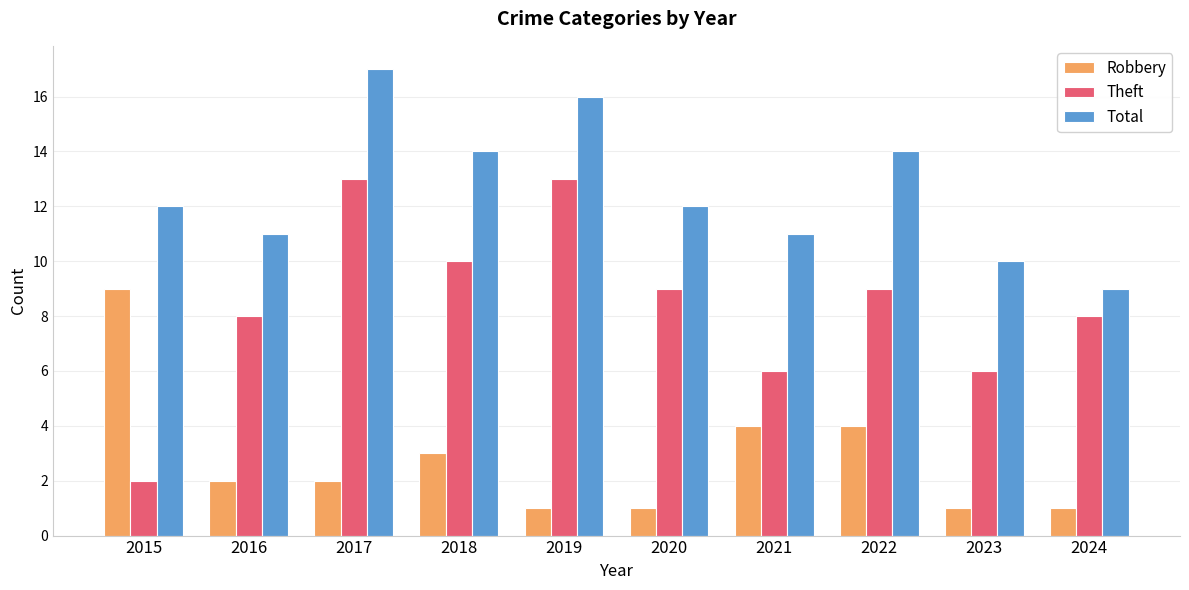

True or false: Theft has a value of 4 at 2016.

False